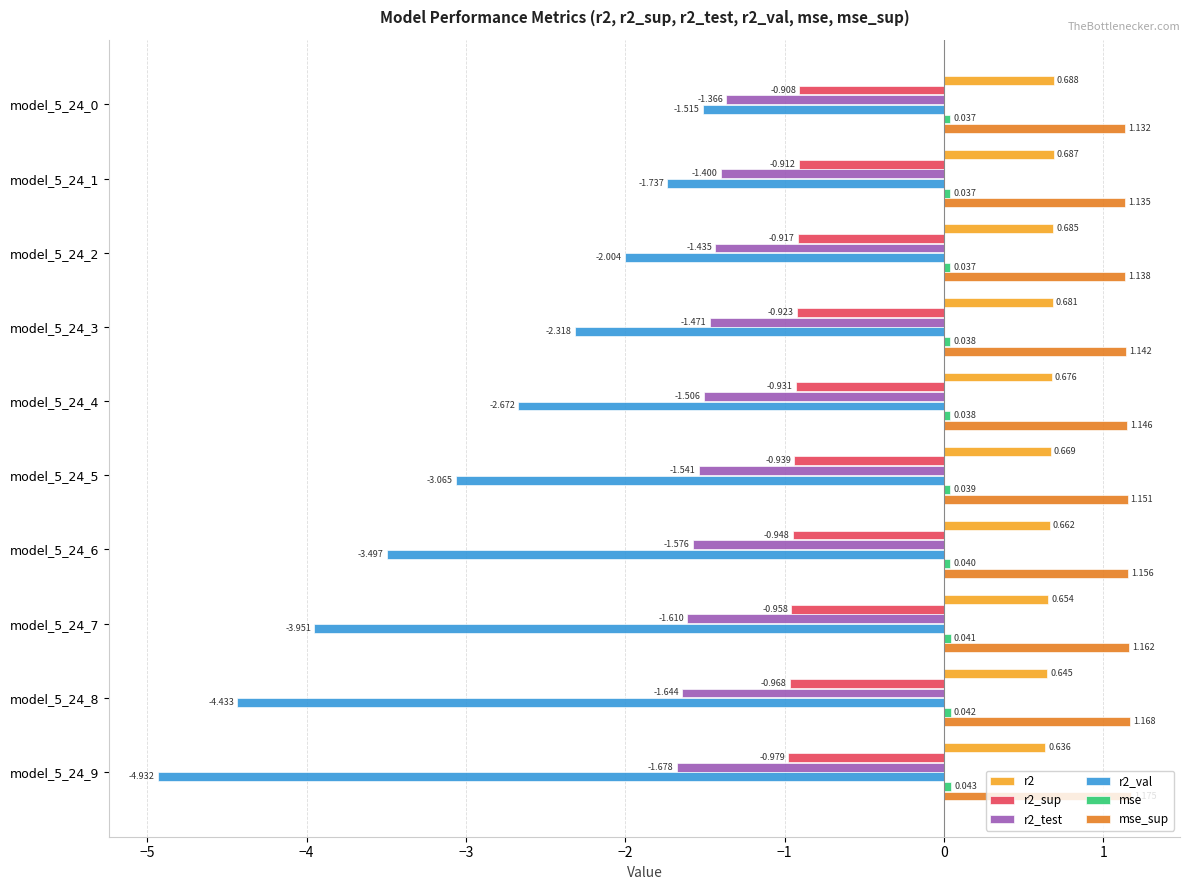

What is the difference between the maximum and second lowest values in the r2_test series?

0.3